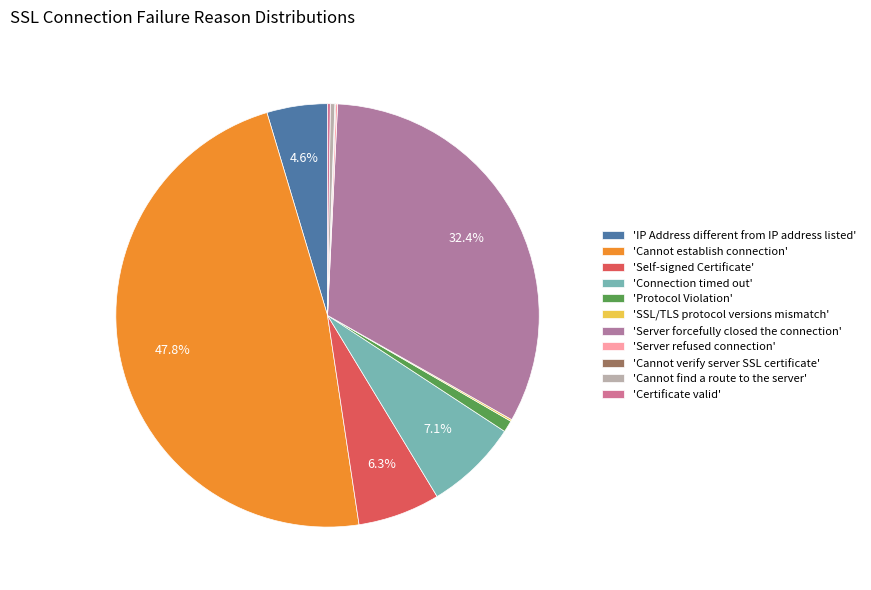

To the nearest percent, what is the average slice percentage?

9%